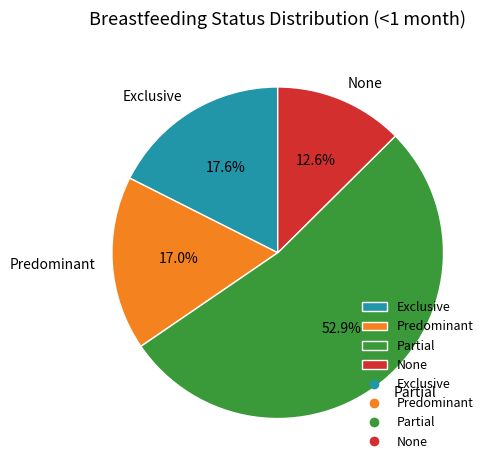

Which has a higher value, Predominant or None?

Predominant